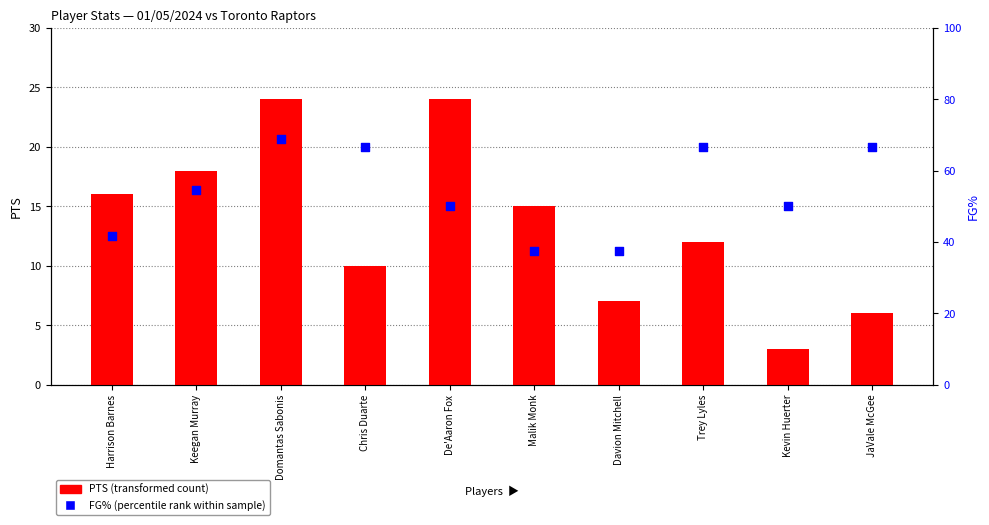

Which series contains the highest Y value?

FG%